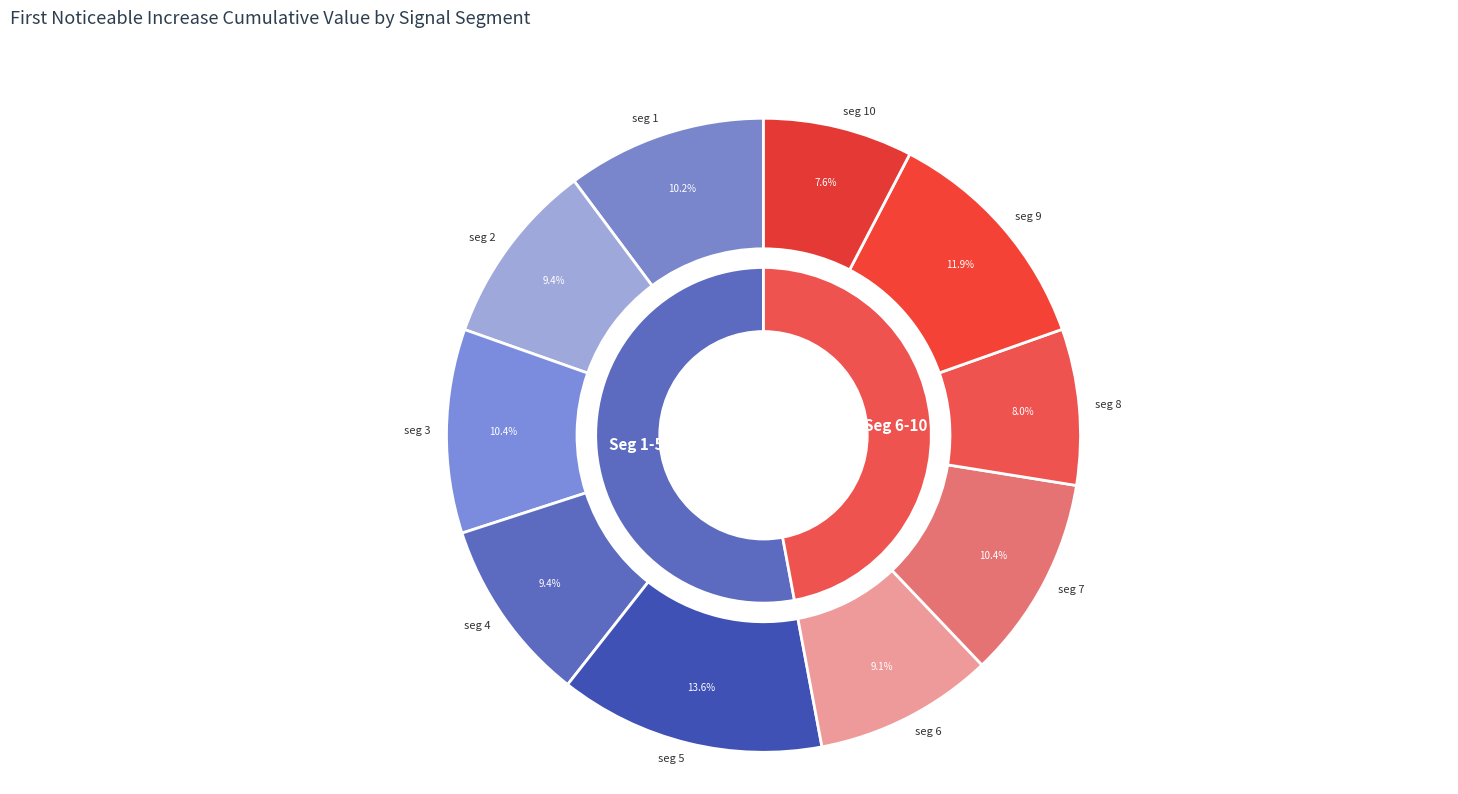

Which category has the biggest portion of the pie?

signal segment 5